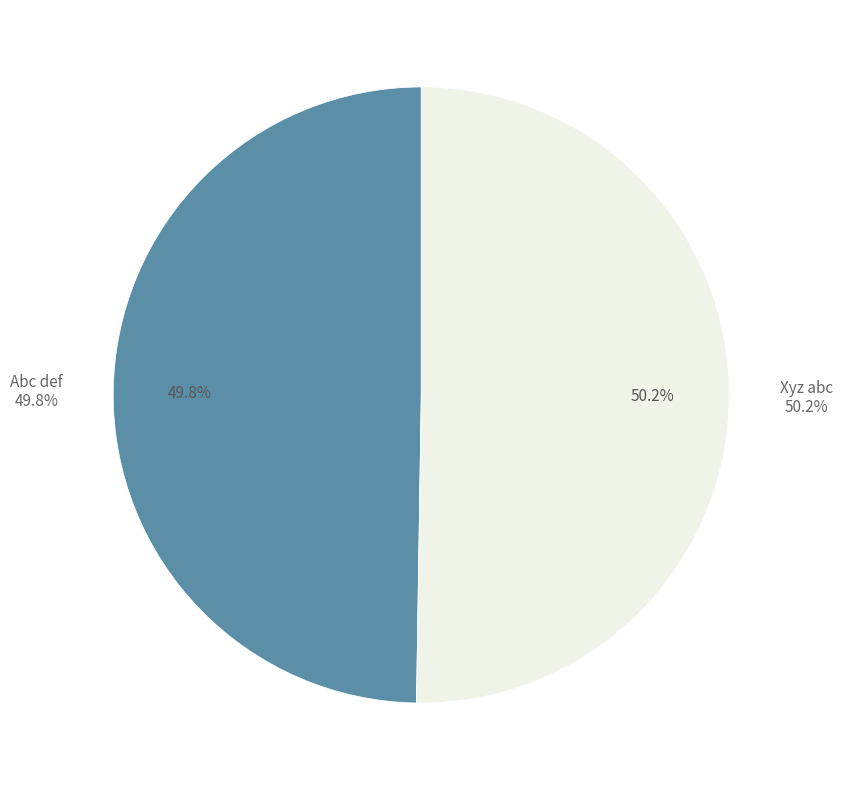

Which category has the biggest portion of the pie?

Xyz abc